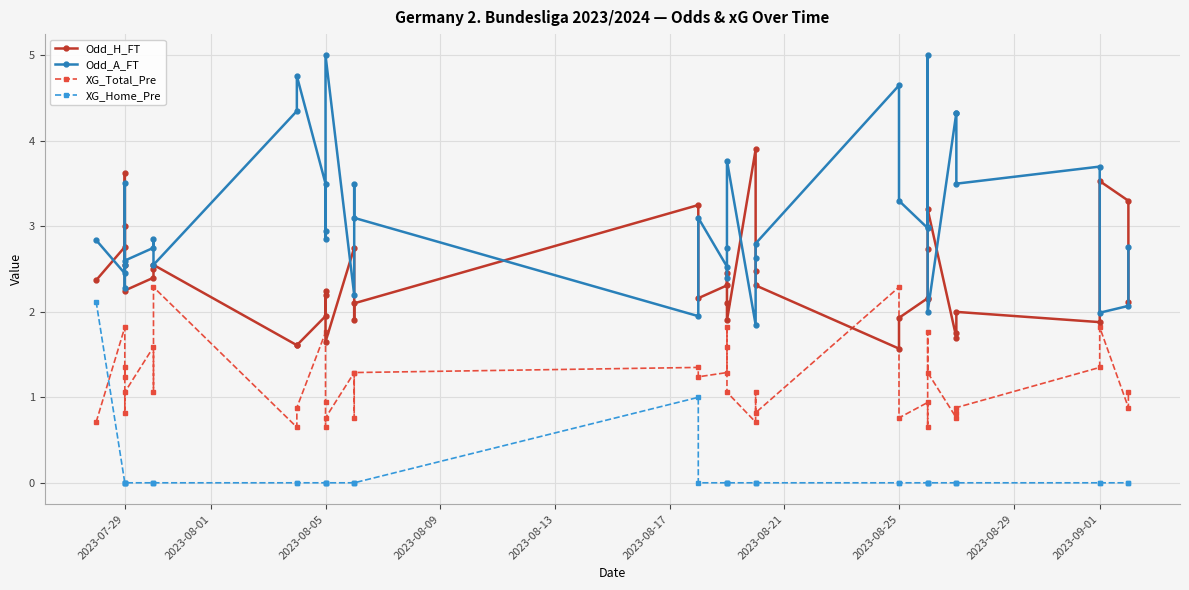

Count the XG_Home_Pre values in the range 0 to 1.

39